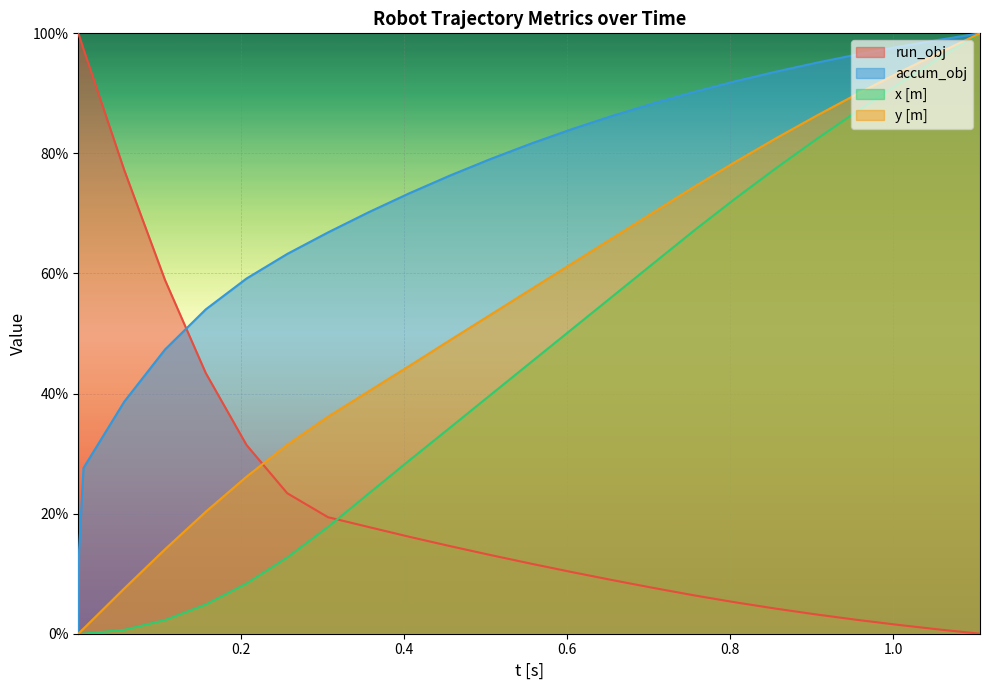

Which series has the largest total across all categories?

accum_obj